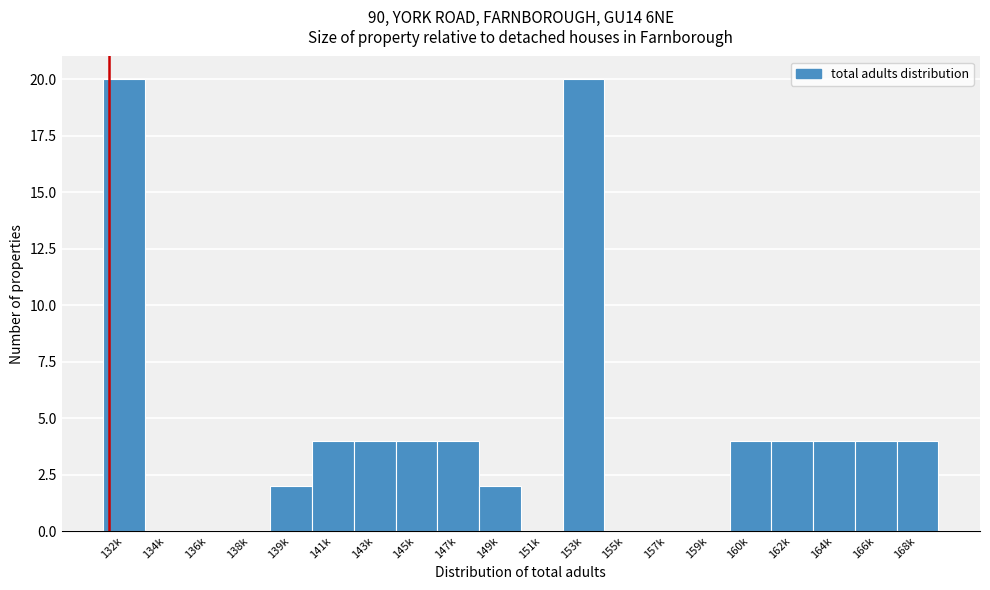

Reading left to right, extract all data points from this chart.

132k=20	134k=0	136k=0	138k=0	139k=2	141k=4	143k=4	145k=4	147k=4	149k=2	151k=0	153k=20	155k=0	157k=0	159k=0	160k=4	162k=4	164k=4	166k=4	168k=4